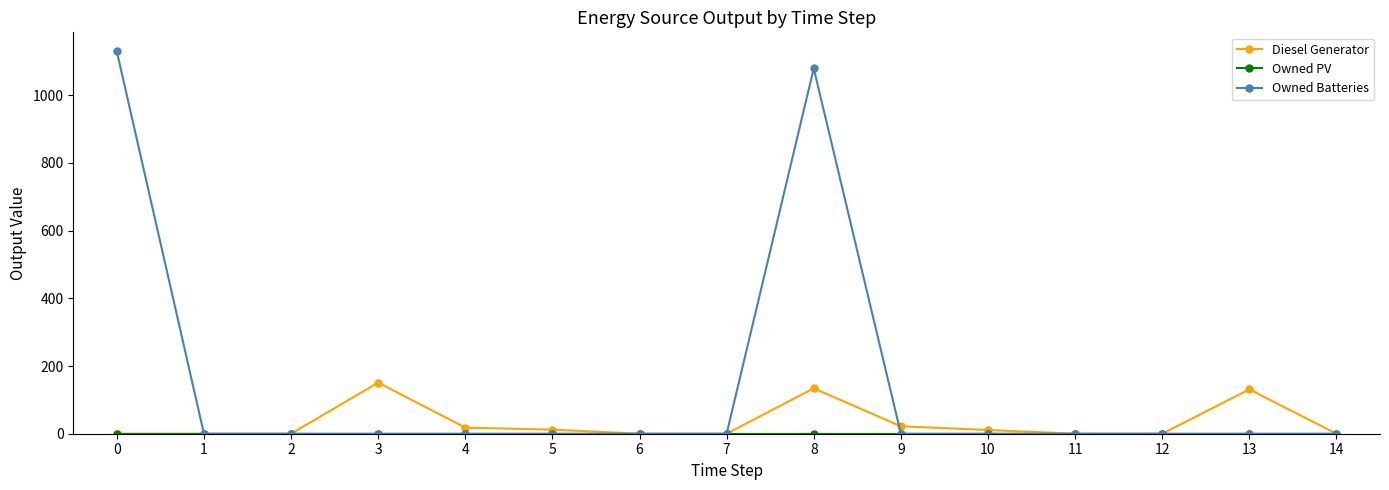

Which series has the widest spread of values?

Owned Batteries